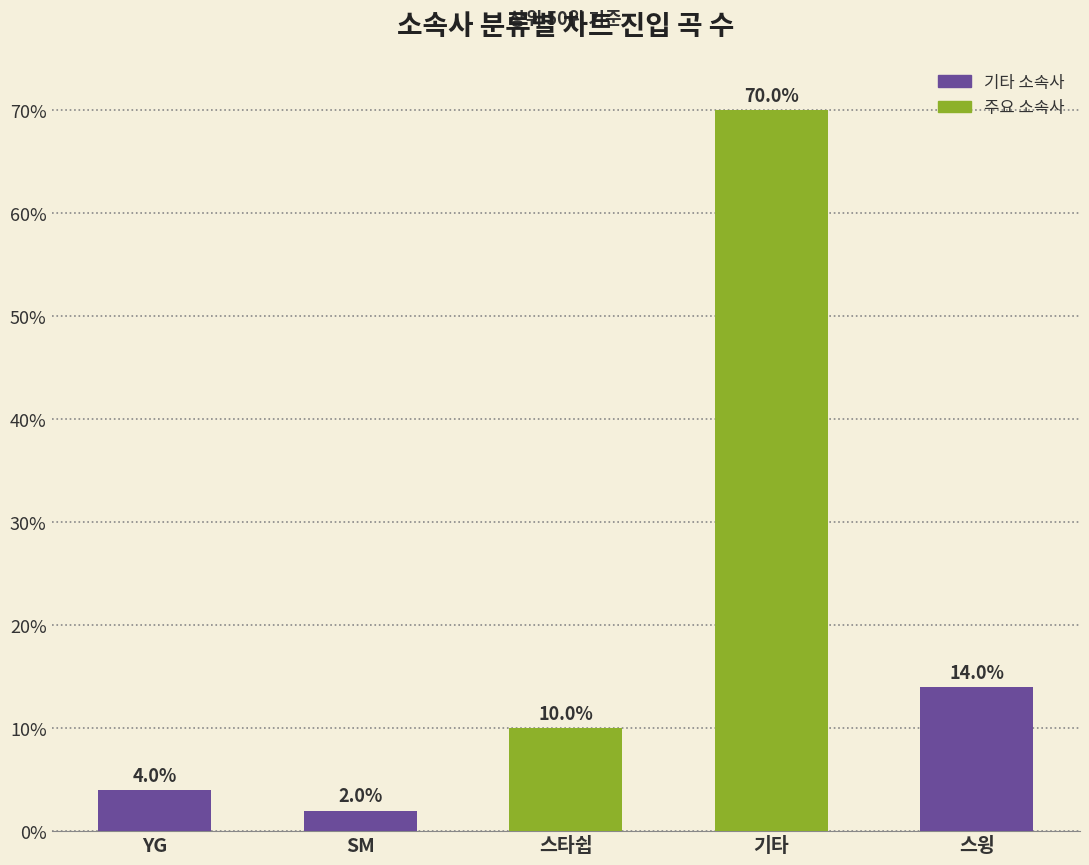

What is the greatest value displayed?

70.0